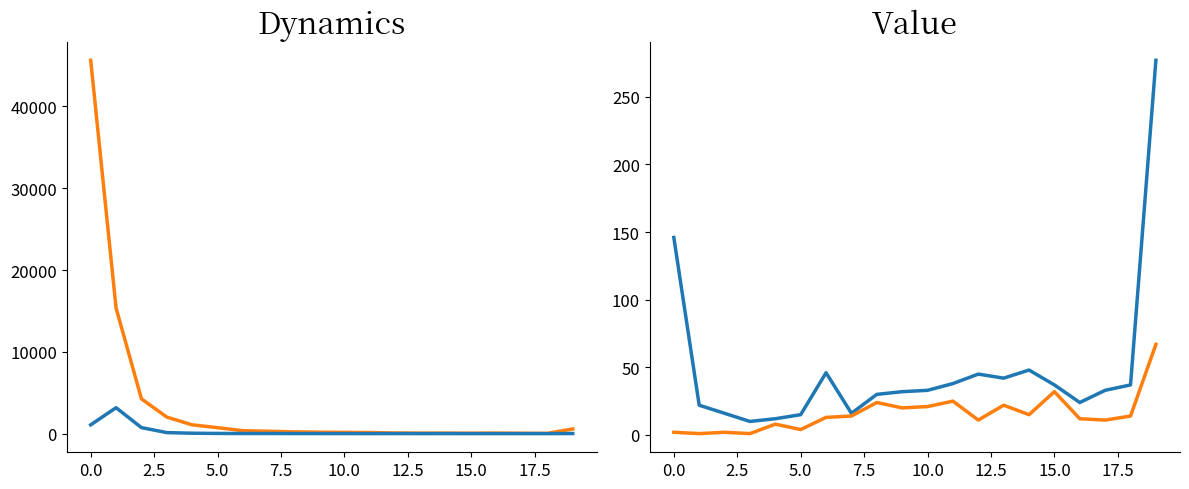

The col_1 series shows 33 at 17. True or false?

False